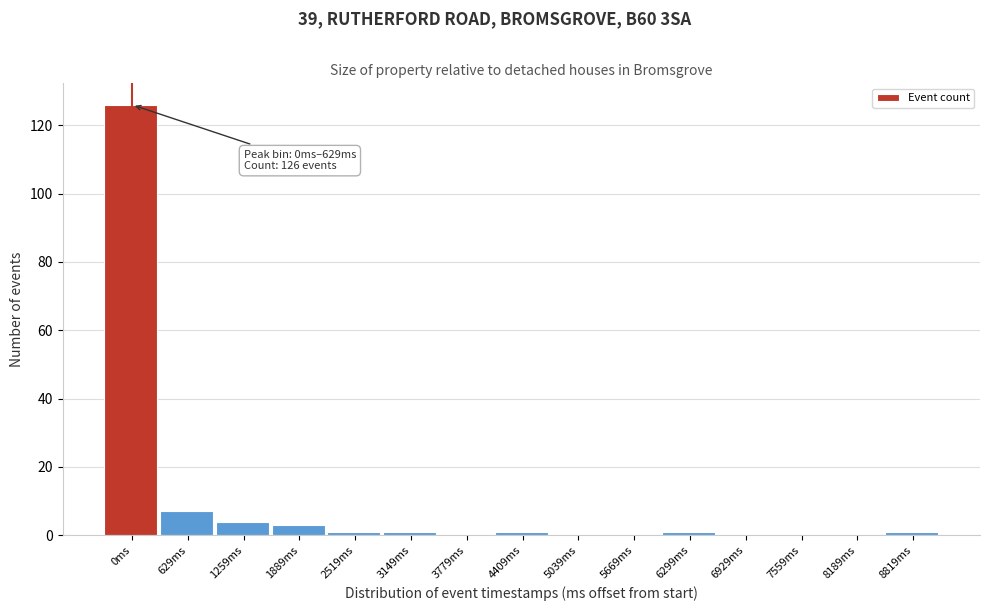

Reading left to right, what are all the values shown in this chart?

0ms=126	629ms=7	1259ms=4	1889ms=3	2519ms=1	3149ms=1	3779ms=0	4409ms=1	5039ms=0	5669ms=0	6299ms=1	6929ms=0	7559ms=0	8189ms=0	8819ms=1